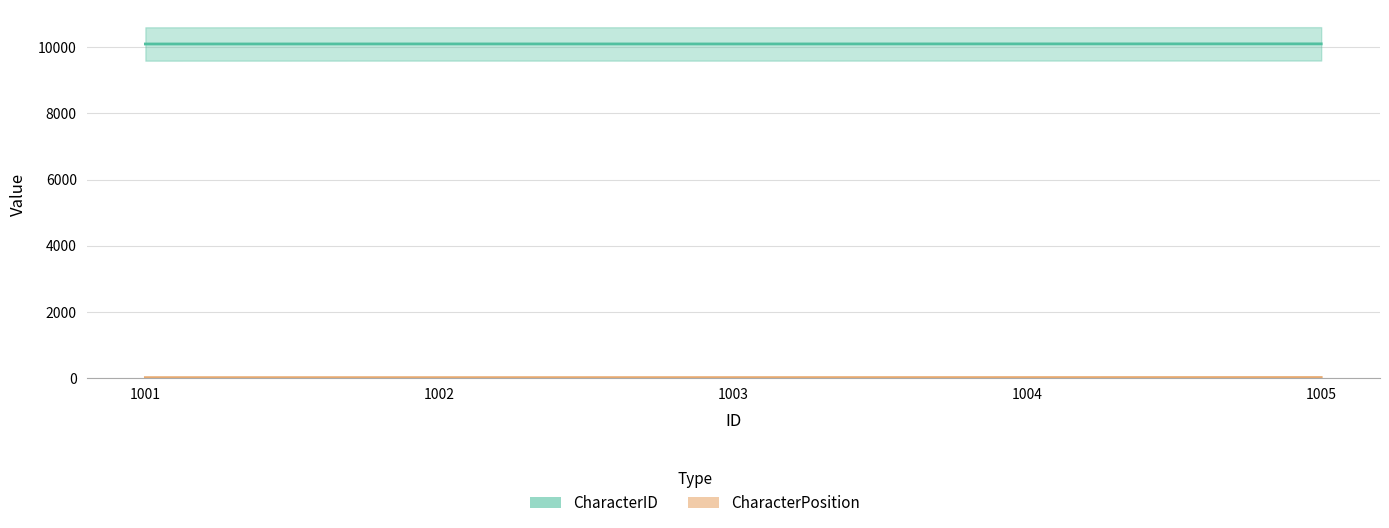

True or false: CharacterPosition and CharacterID intersect in this chart.

False